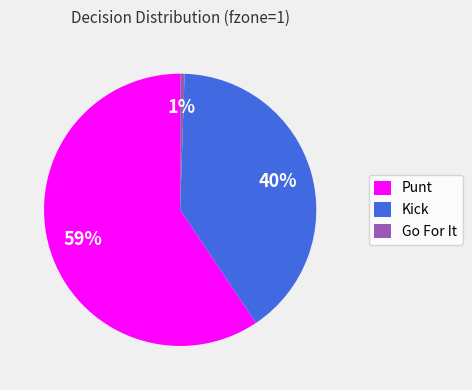

Count the number of slices in the pie.

3